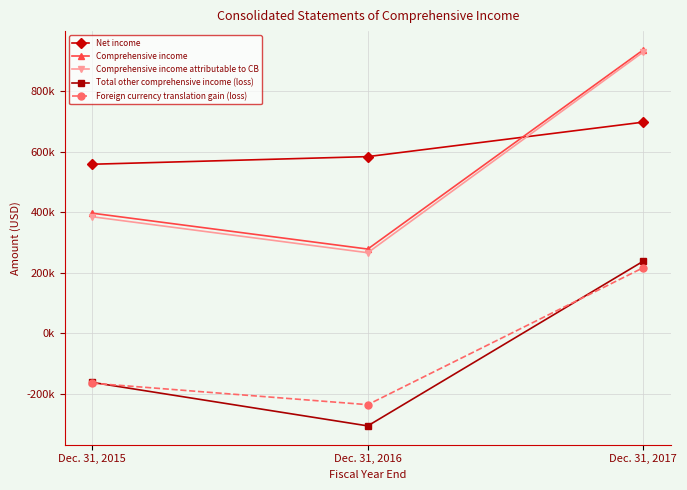

Reading left to right, what are all the values shown in this chart?

Net income: Dec. 31, 2015=558.9	Dec. 31, 2016=584.1	Dec. 31, 2017=697.9
Comprehensive income: Dec. 31, 2015=397.2	Dec. 31, 2016=278.7	Dec. 31, 2017=936.5
Comprehensive income attributable to CB: Dec. 31, 2015=385.5	Dec. 31, 2016=266.6	Dec. 31, 2017=929.6
Total other comprehensive income (loss): Dec. 31, 2015=-161.6	Dec. 31, 2016=-305.3	Dec. 31, 2017=238.6
Foreign currency translation gain (loss): Dec. 31, 2015=-164.3	Dec. 31, 2016=-235.3	Dec. 31, 2017=217.2